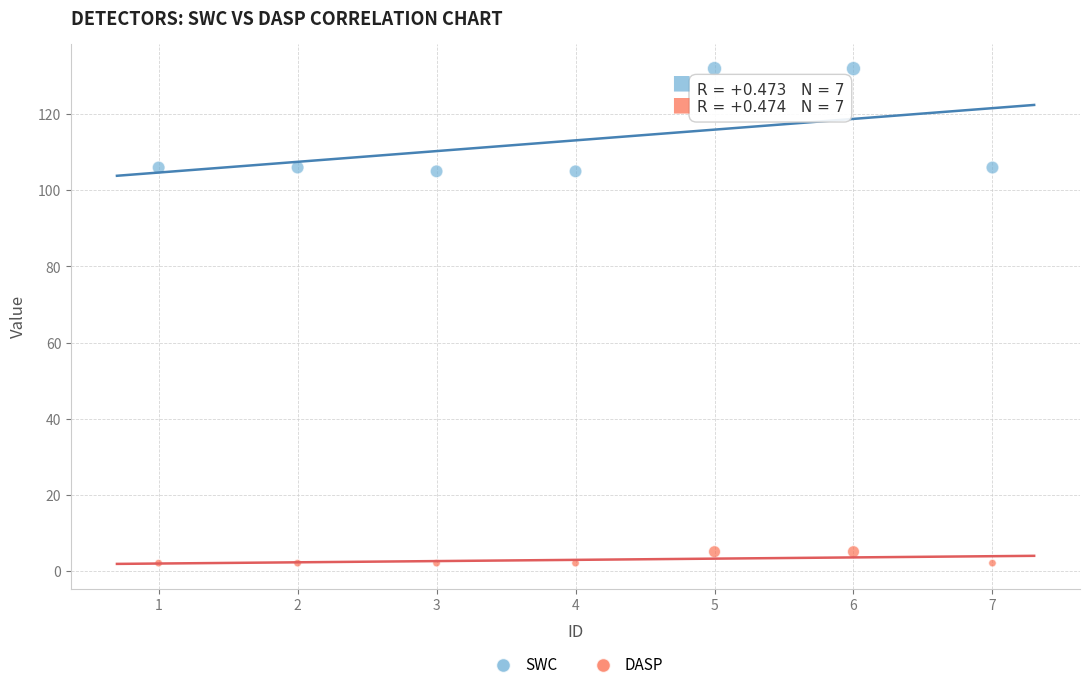

Across all data points, what is the range of X values (max minus min)?

6